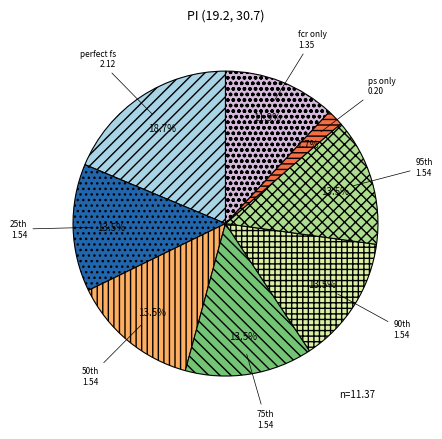

Does any single category account for the majority?

No